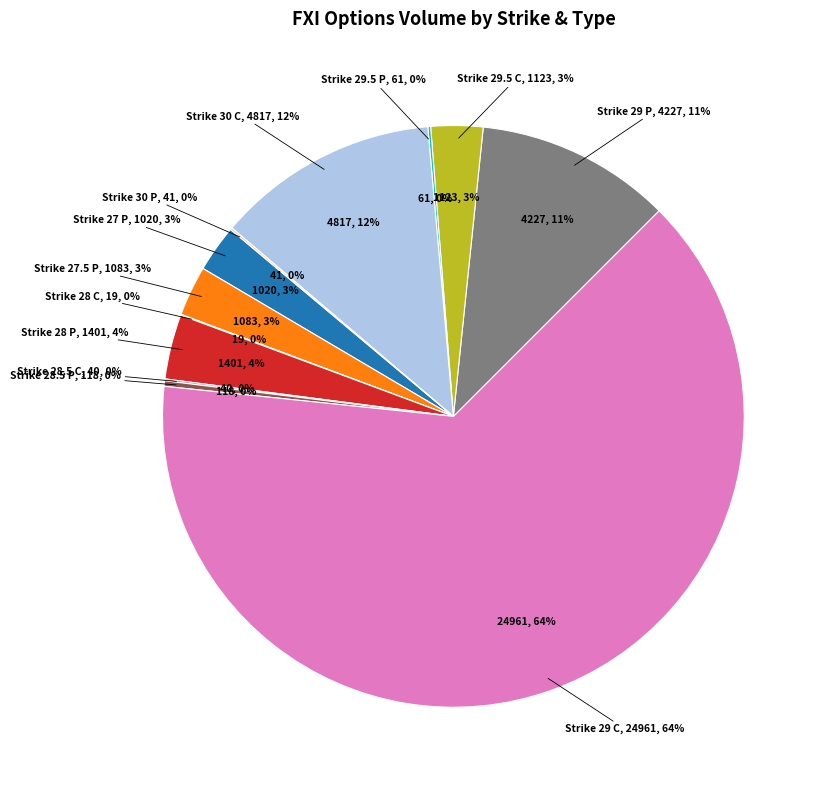

What portion of the pie excludes Strike 29.5 P?

99.8%